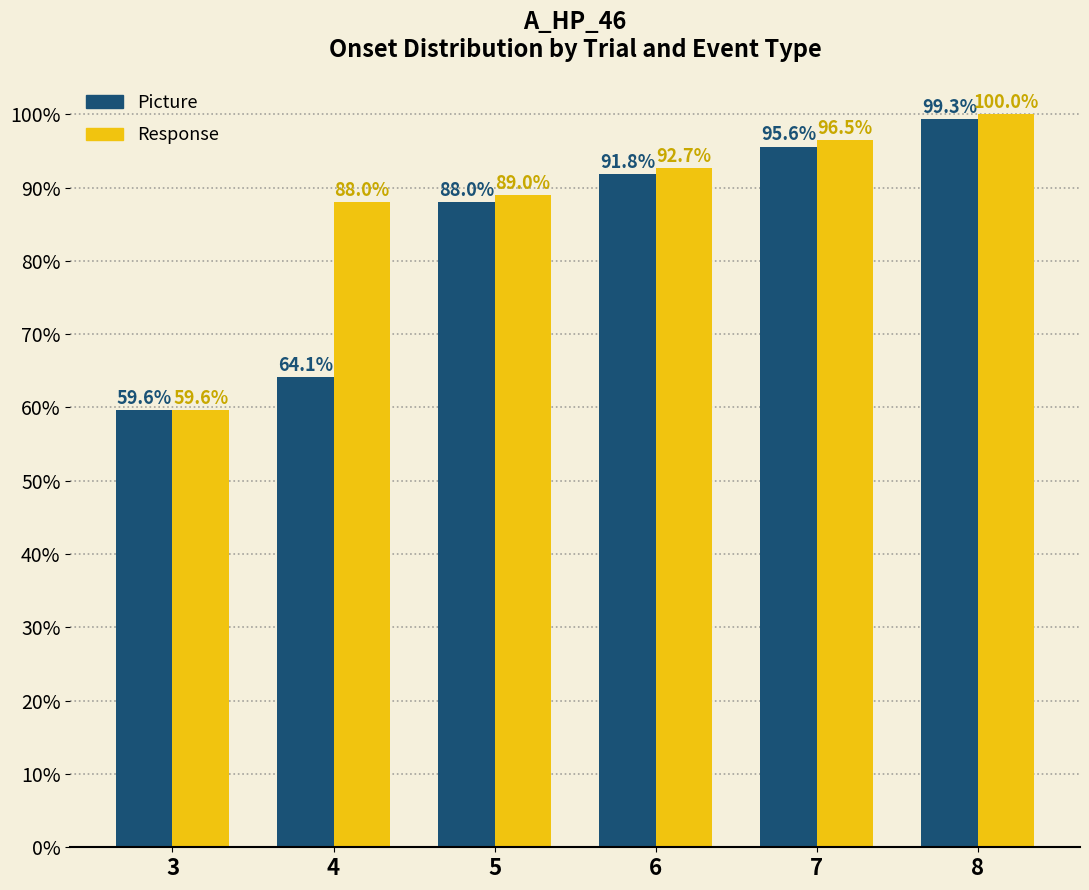

Reading left to right, list all the values displayed in this chart.

Picture: 59.6	64.1	88.0	91.8	95.6	99.3
Response: 59.6	88.0	89.0	92.7	96.5	100.0